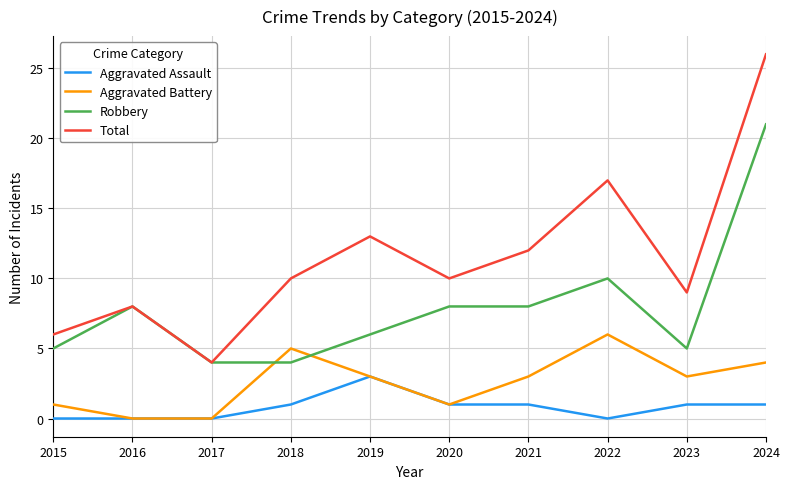

Reading left to right, transcribe all the data shown in this chart.

Aggravated Assault: 0	0	0	1	3	1	1	0	1	1
Aggravated Battery: 1	0	0	5	3	1	3	6	3	4
Robbery: 5	8	4	4	6	8	8	10	5	21
Total: 6	8	4	10	13	10	12	17	9	26